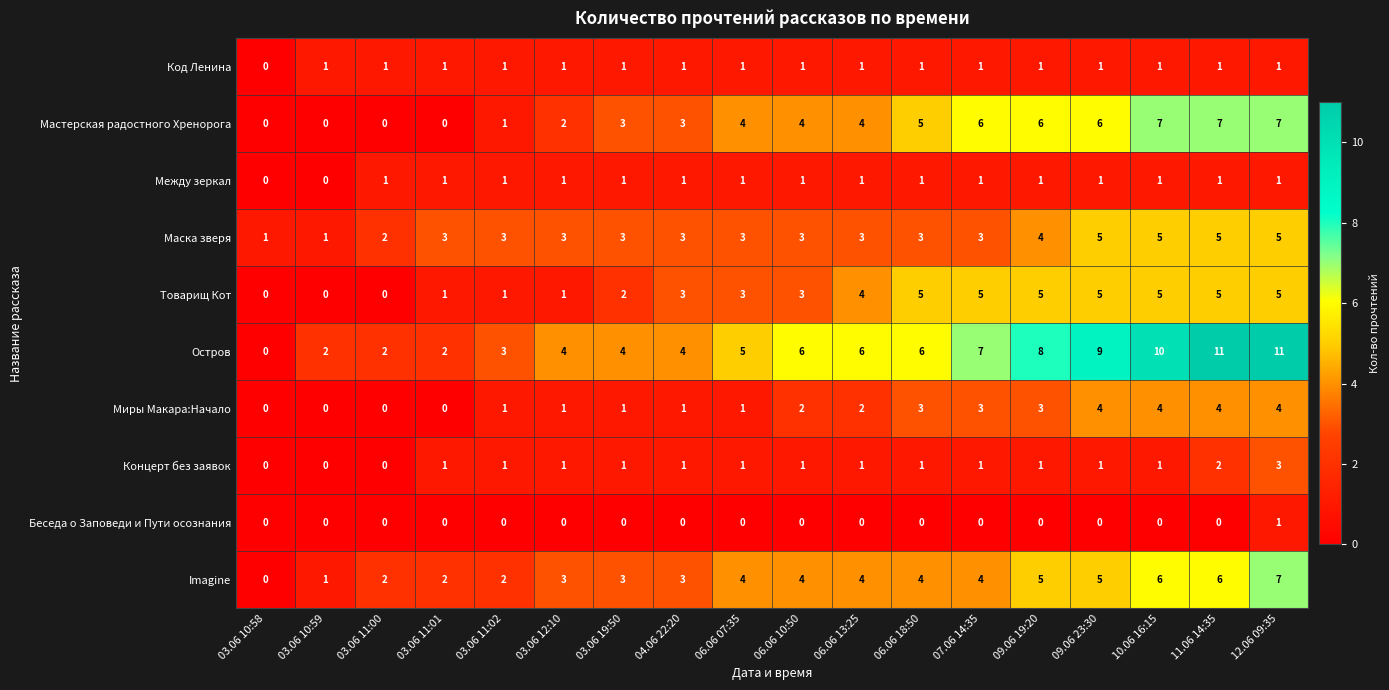

What is the maximum value for Концерт без заявок?

3